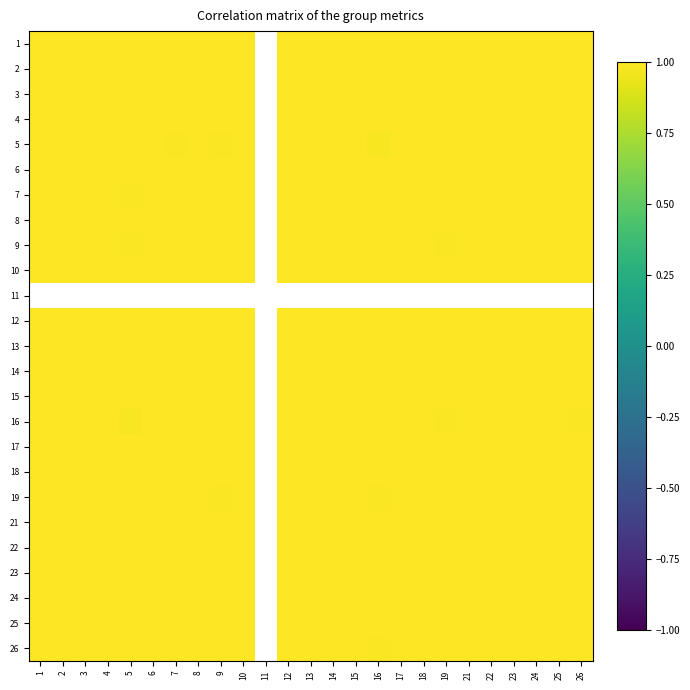

How many categories are shown in the chart?

25